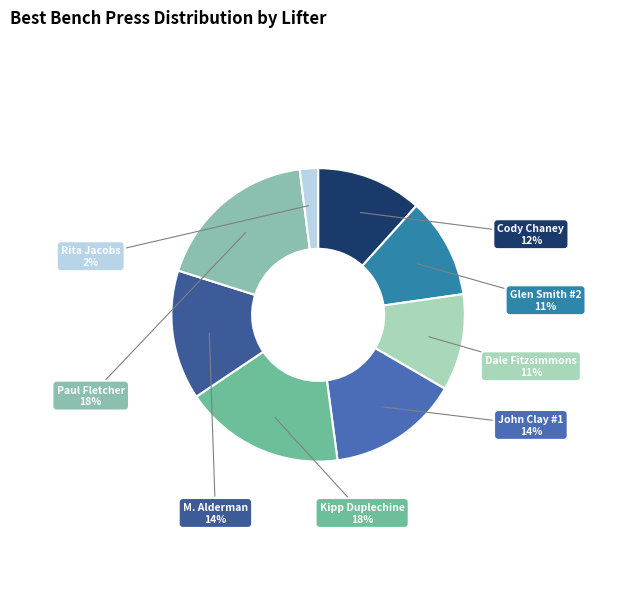

Is the sum of Paul Fletcher and M. Alderman greater than half?

No